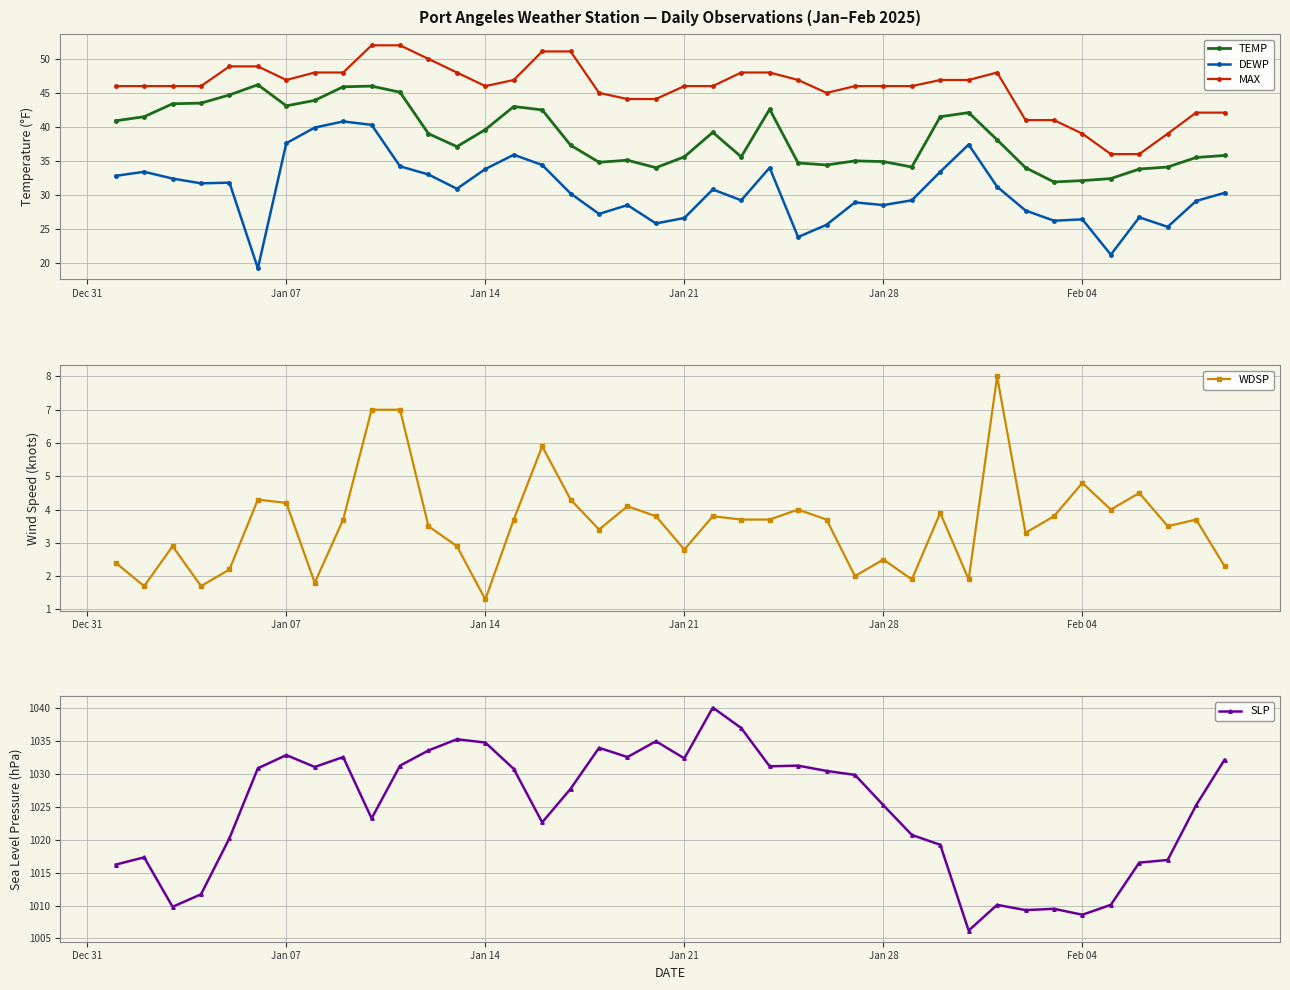

True or false: DEWP has more than 0 points higher than both neighbors.

True